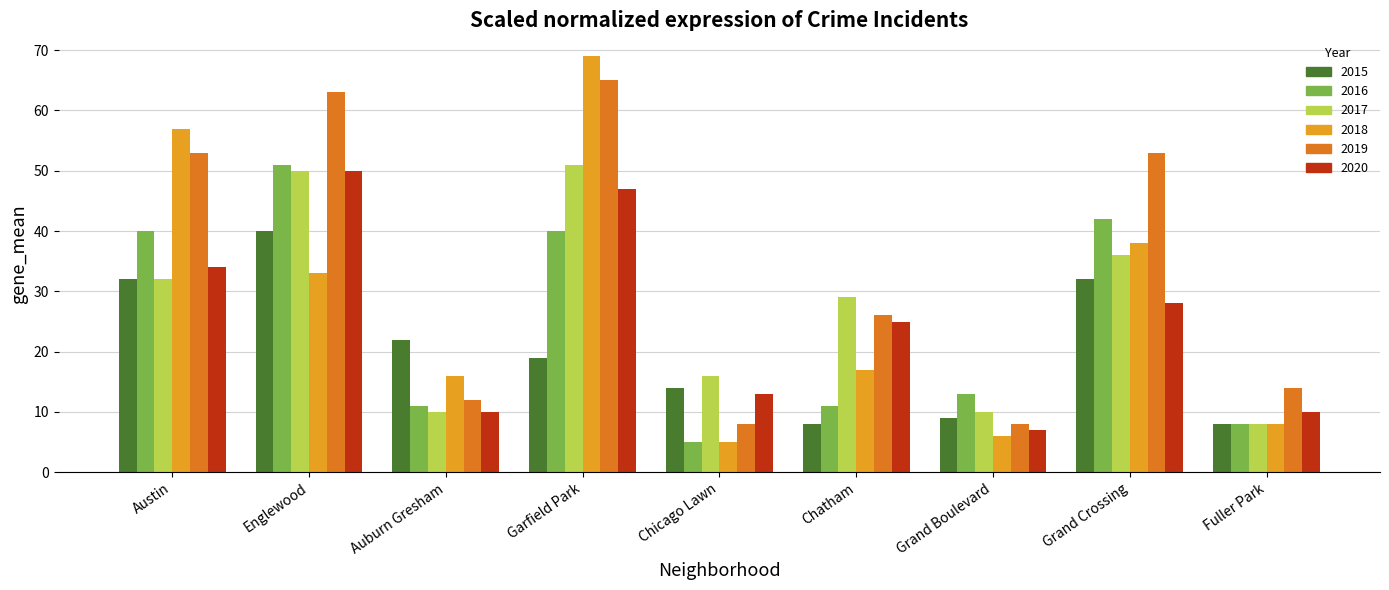

The value of 2020 at Grand Boulevard is 11. True or false?

False